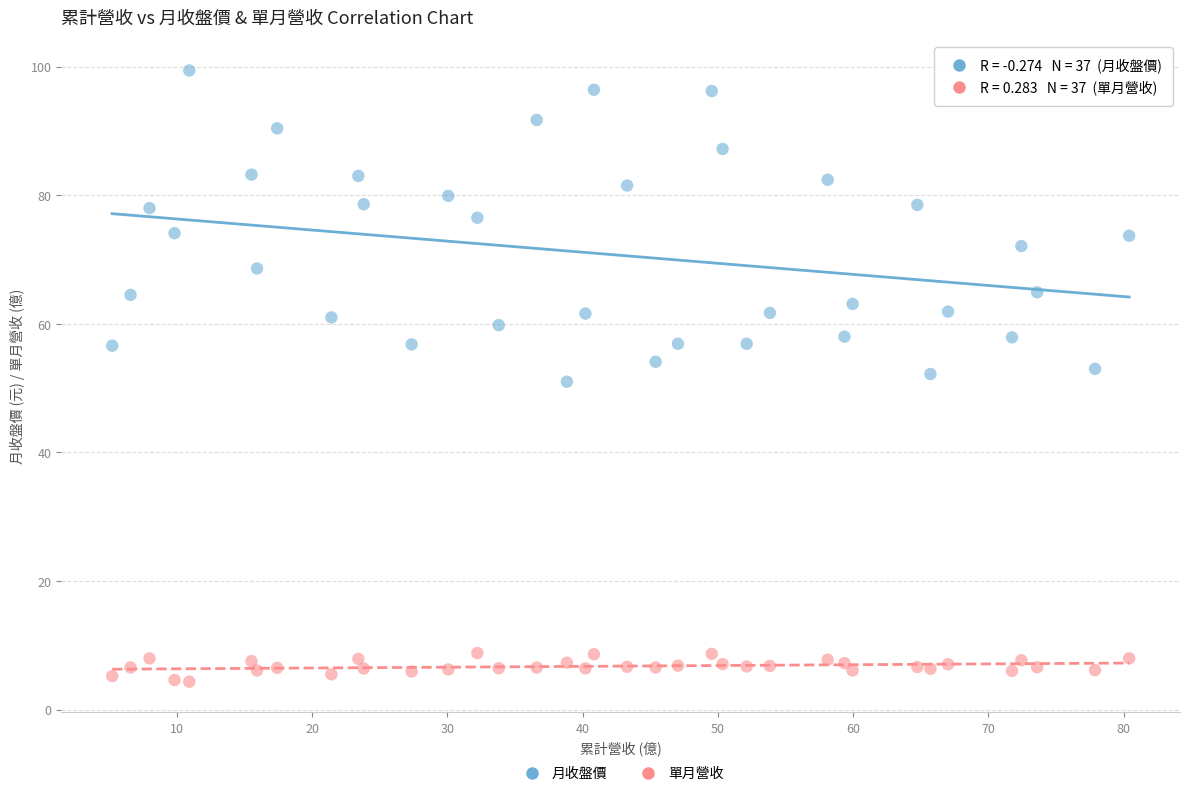

Which series has the largest Y range (max minus min)?

月收盤價